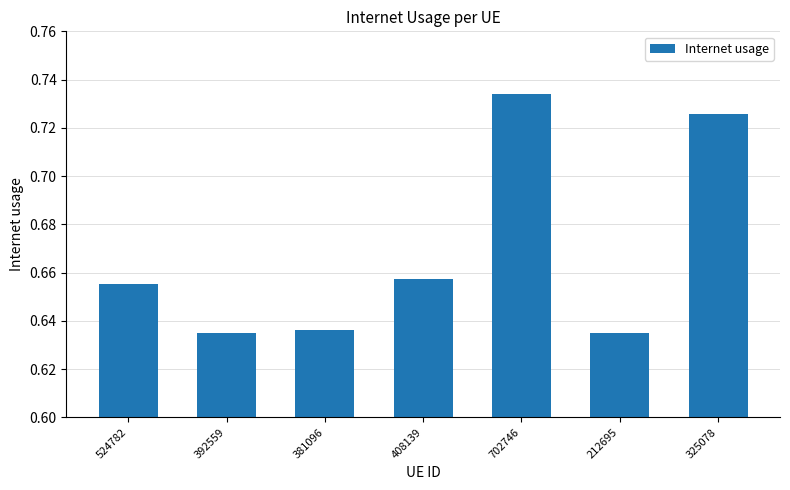

At which category does the chart reach its peak across all series?

702746